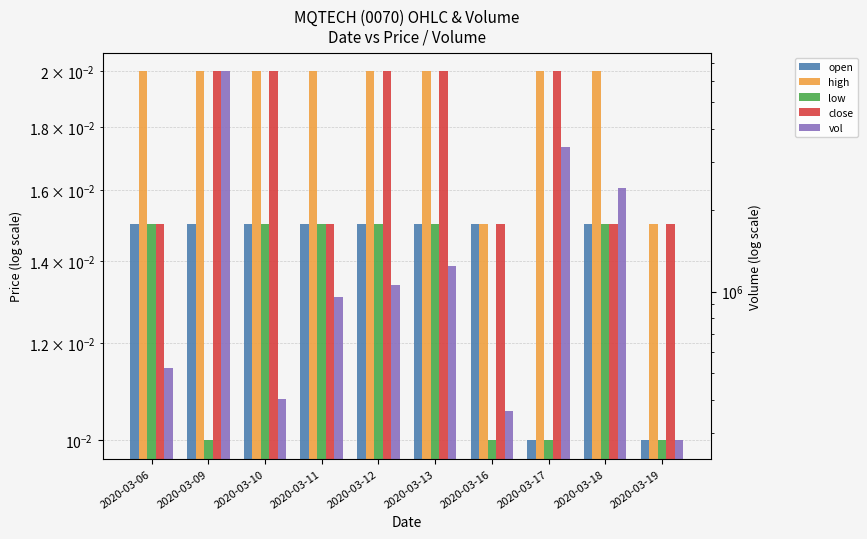

Rank the categories by close value from highest to lowest.

2020-03-09, 2020-03-10, 2020-03-12, 2020-03-13, 2020-03-17, 2020-03-06, 2020-03-11, 2020-03-16, 2020-03-18, 2020-03-19